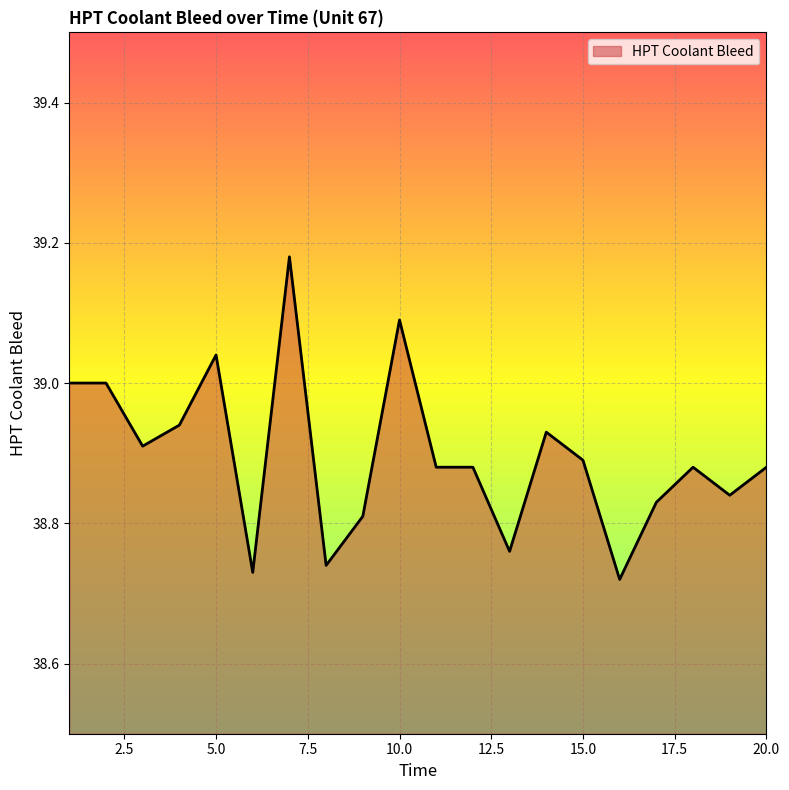

How many distinct data groups are displayed?

1